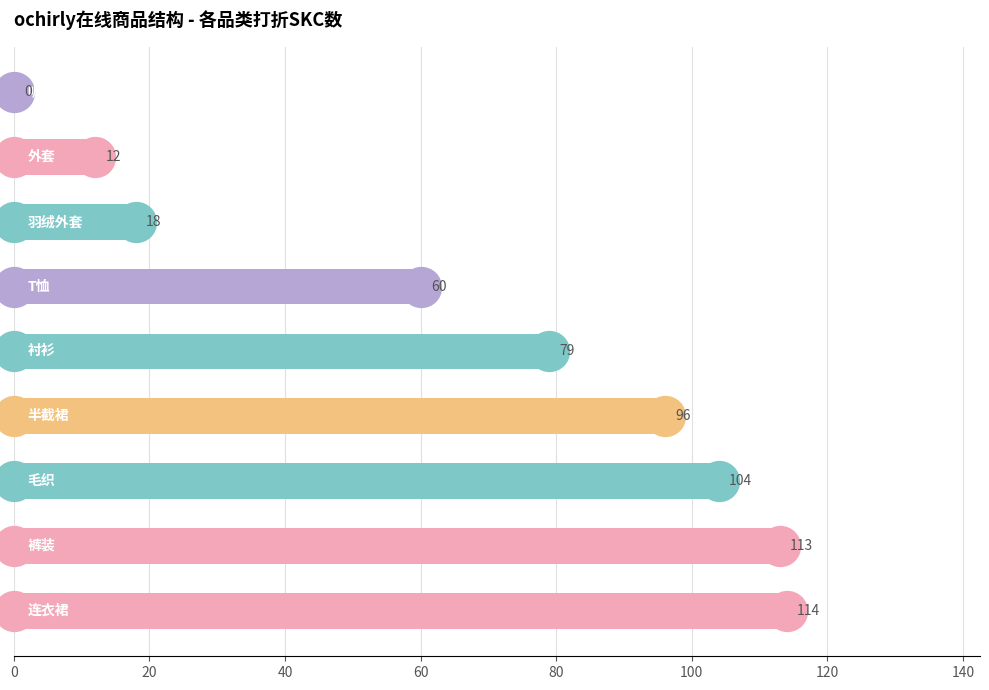

What is the change in value from 80 to 100?

-19